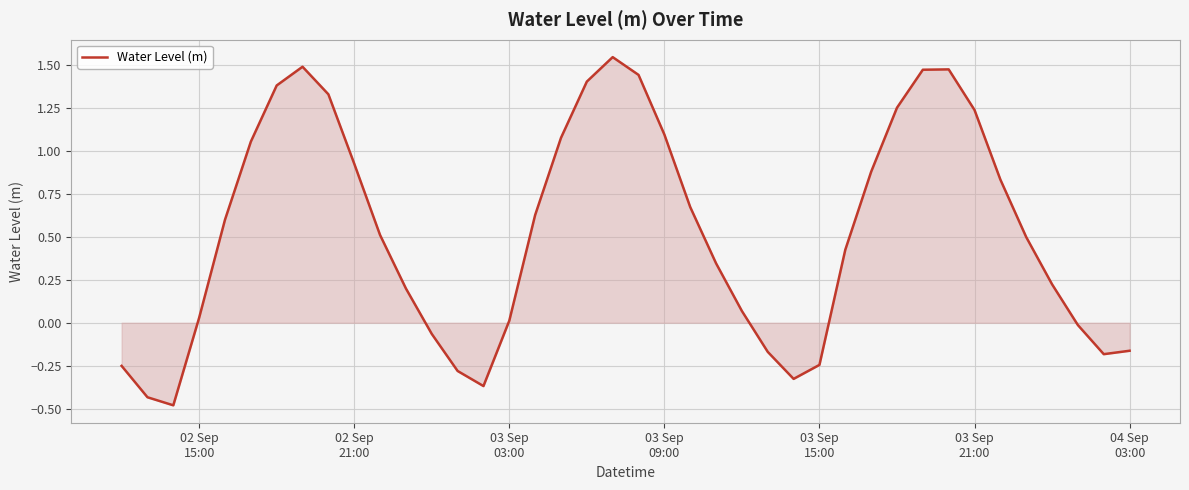

What is the difference between the maximum and minimum values?

2.0